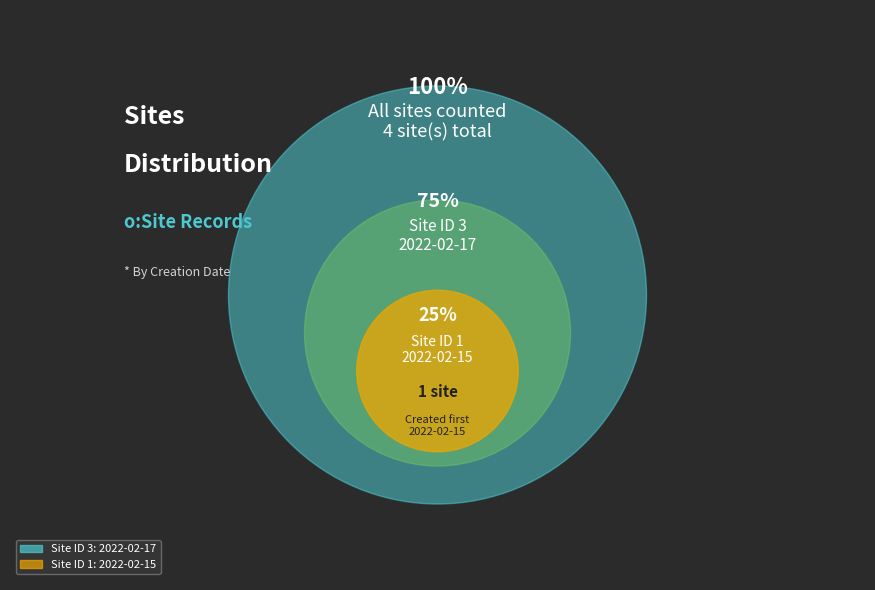

Approximately how many times larger is the value at 2022-02-15T15:17:00+00:00 compared to 2022-02-17T02:05:20+00:00?

0.3